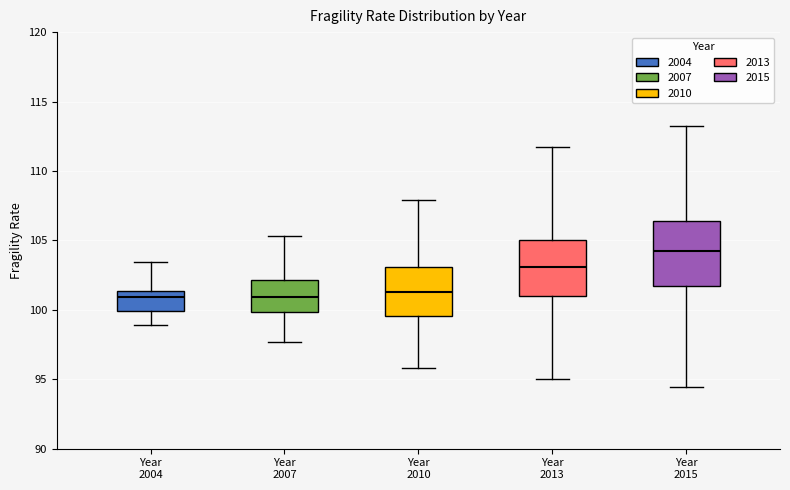

Comparing the boxes themselves (not the whiskers), which one is the tallest?

Year 2015